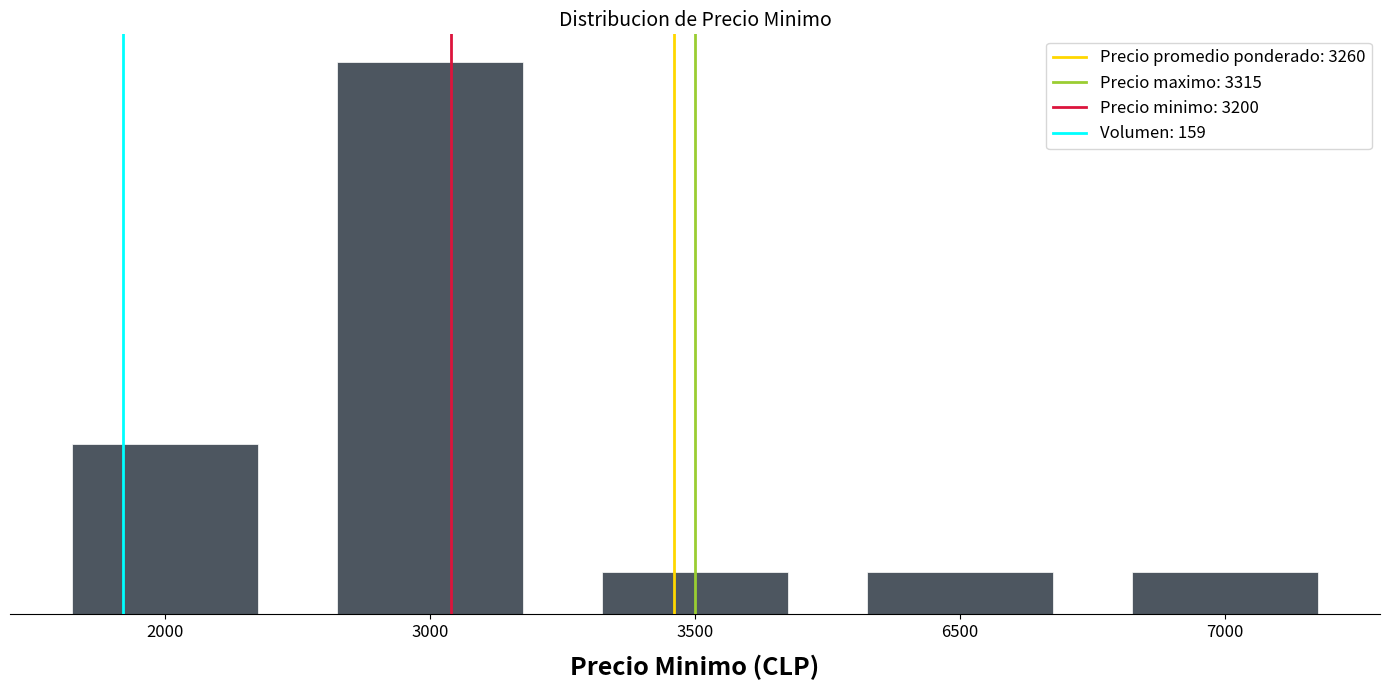

List the labels in order of value, smallest first.

3500, 6500, 7000, 2000, 3000